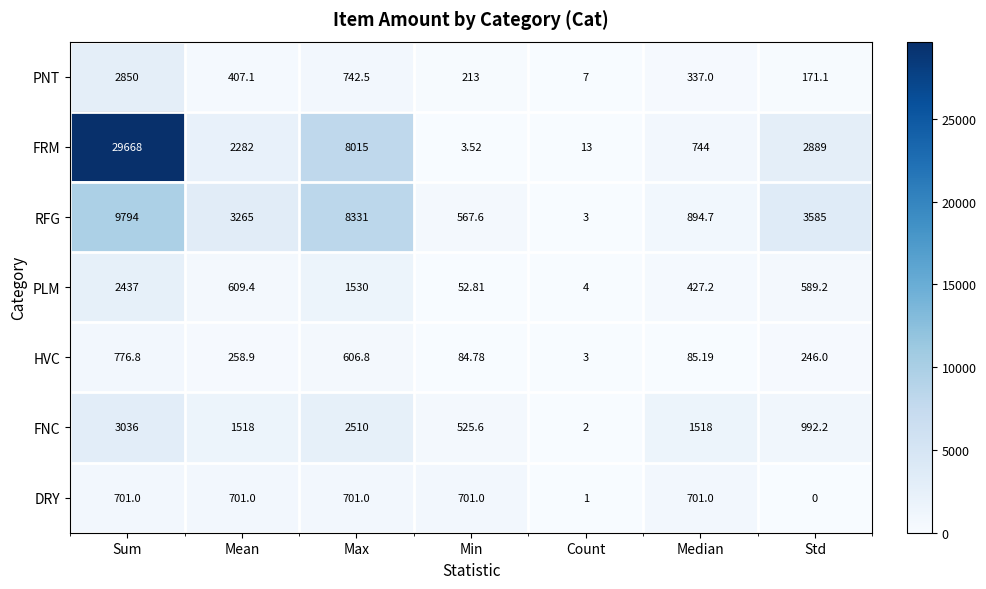

Which series has the widest spread of values?

FRM